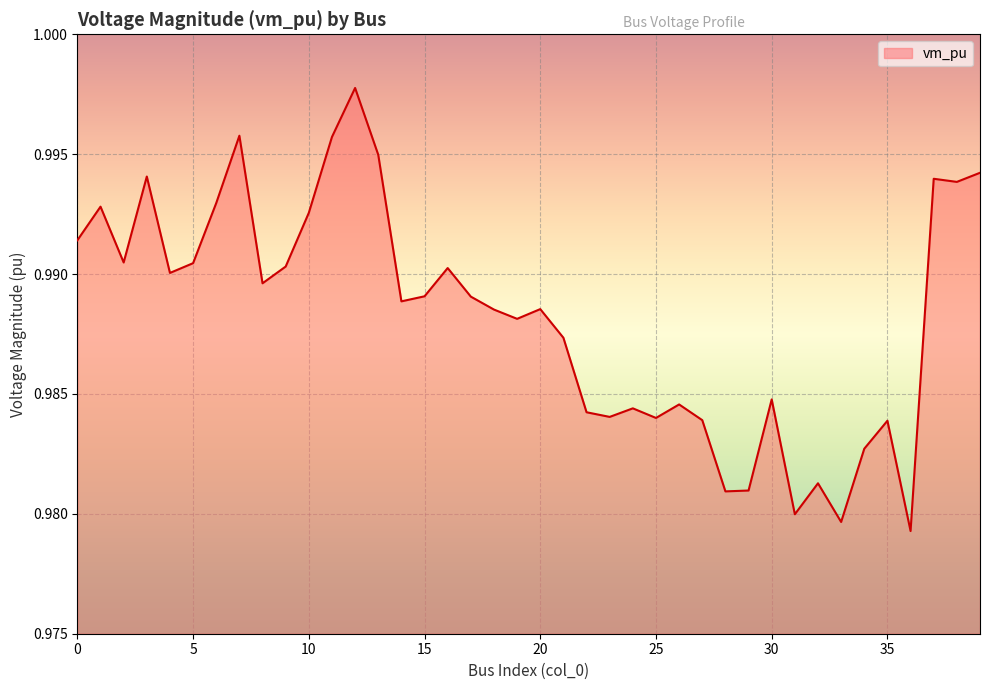

Does the chart have visible grid lines?

Yes